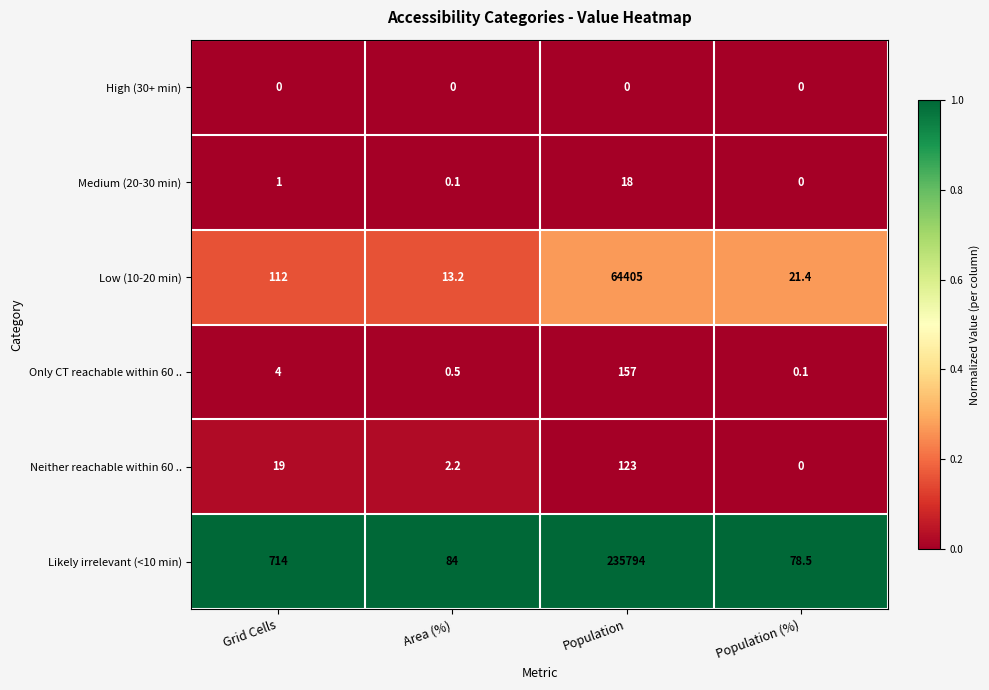

Which series has the largest range (max minus min)?

Likely irrelevant (<10 min)